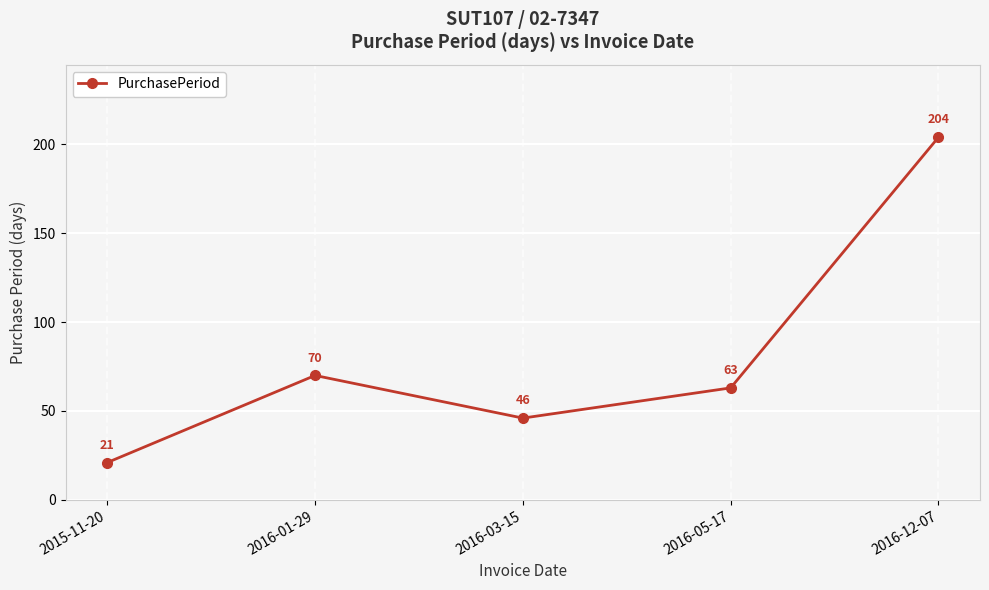

What is the sum of all values?

404